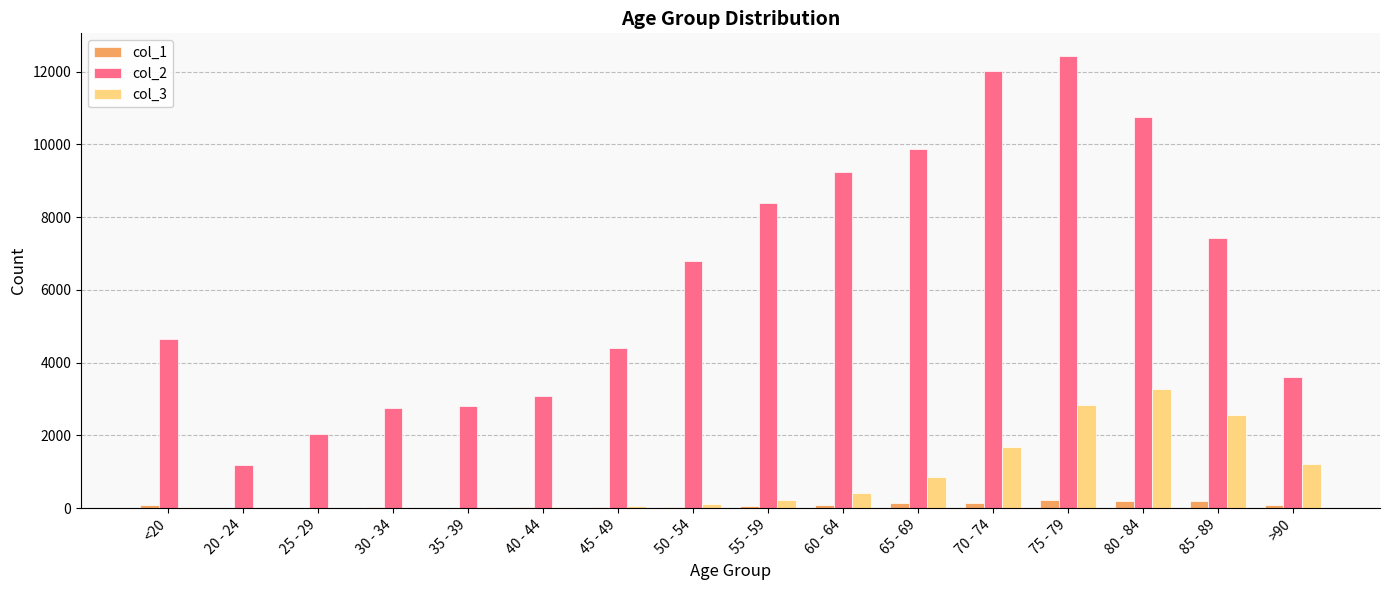

What are all the series names shown in the legend?

col_1, col_2, col_3